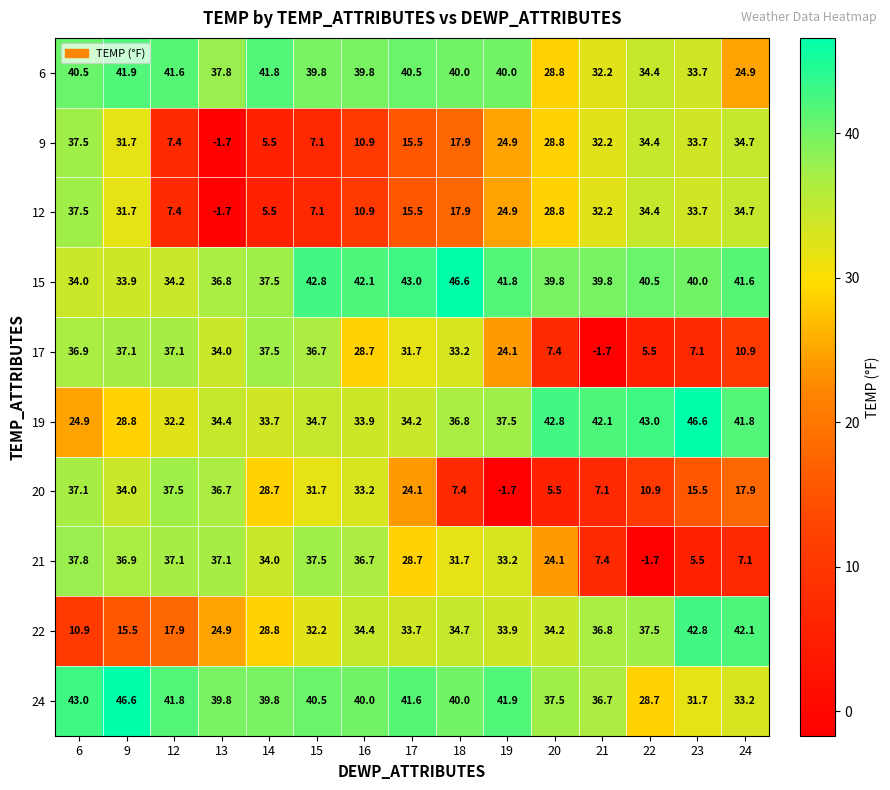

At how many categories does at least one series exceed 6?

15